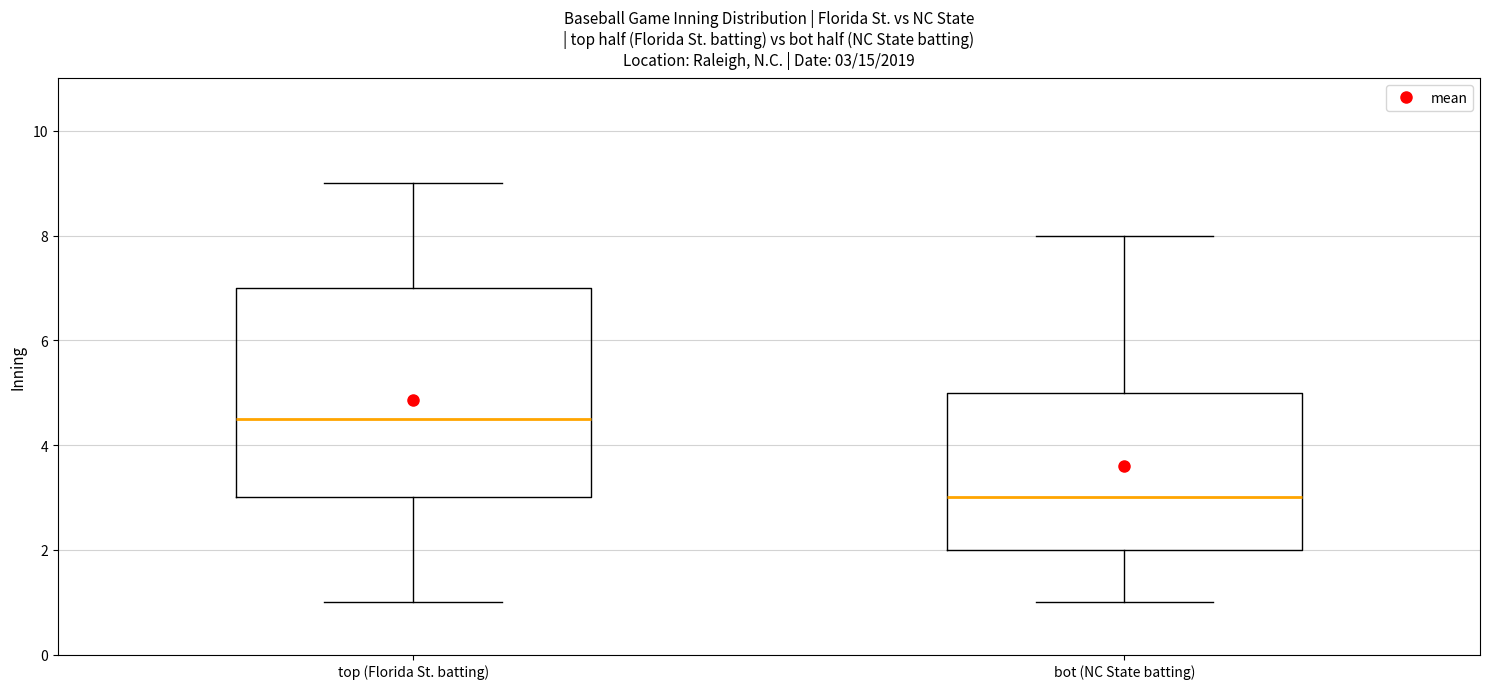

Which box's median line is the lowest?

bot (NC State batting)